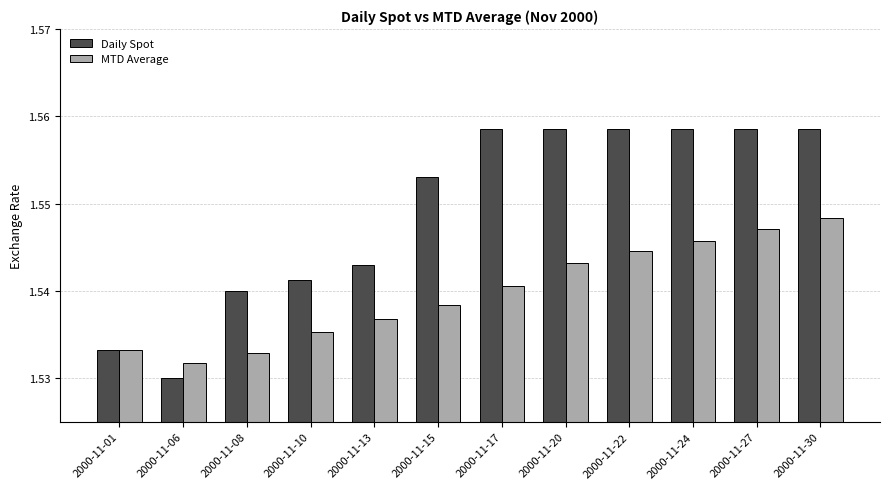

Is it true that Daily Spot equals 1.1 at 2000-11-27?

False